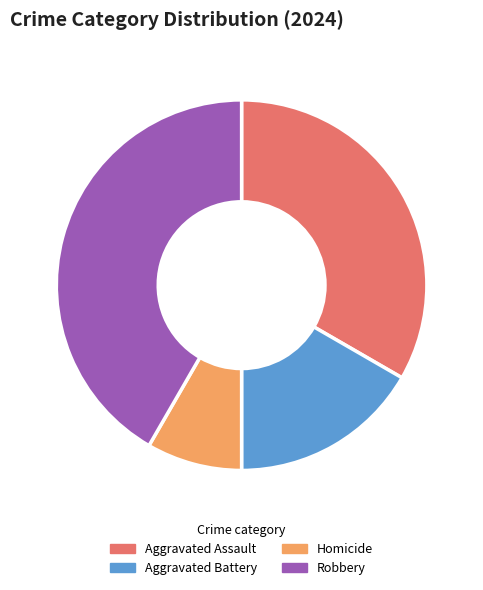

Is it true that Homicide is 8% of the pie?

True